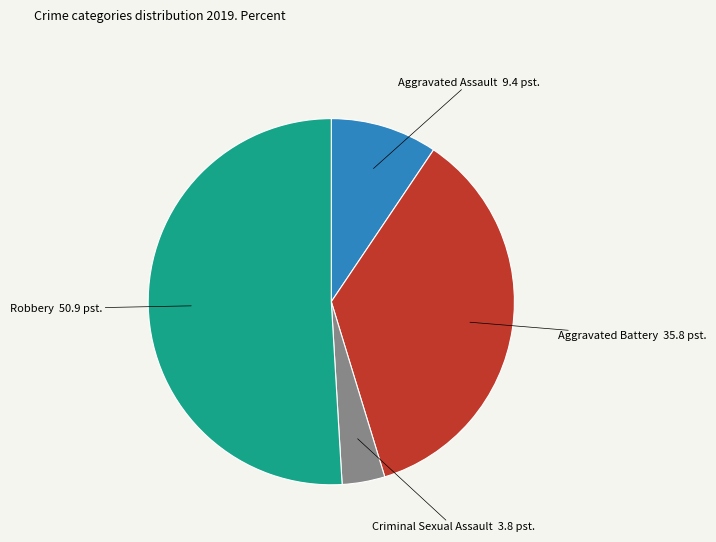

Is there any slice that represents more than half of the pie?

Yes